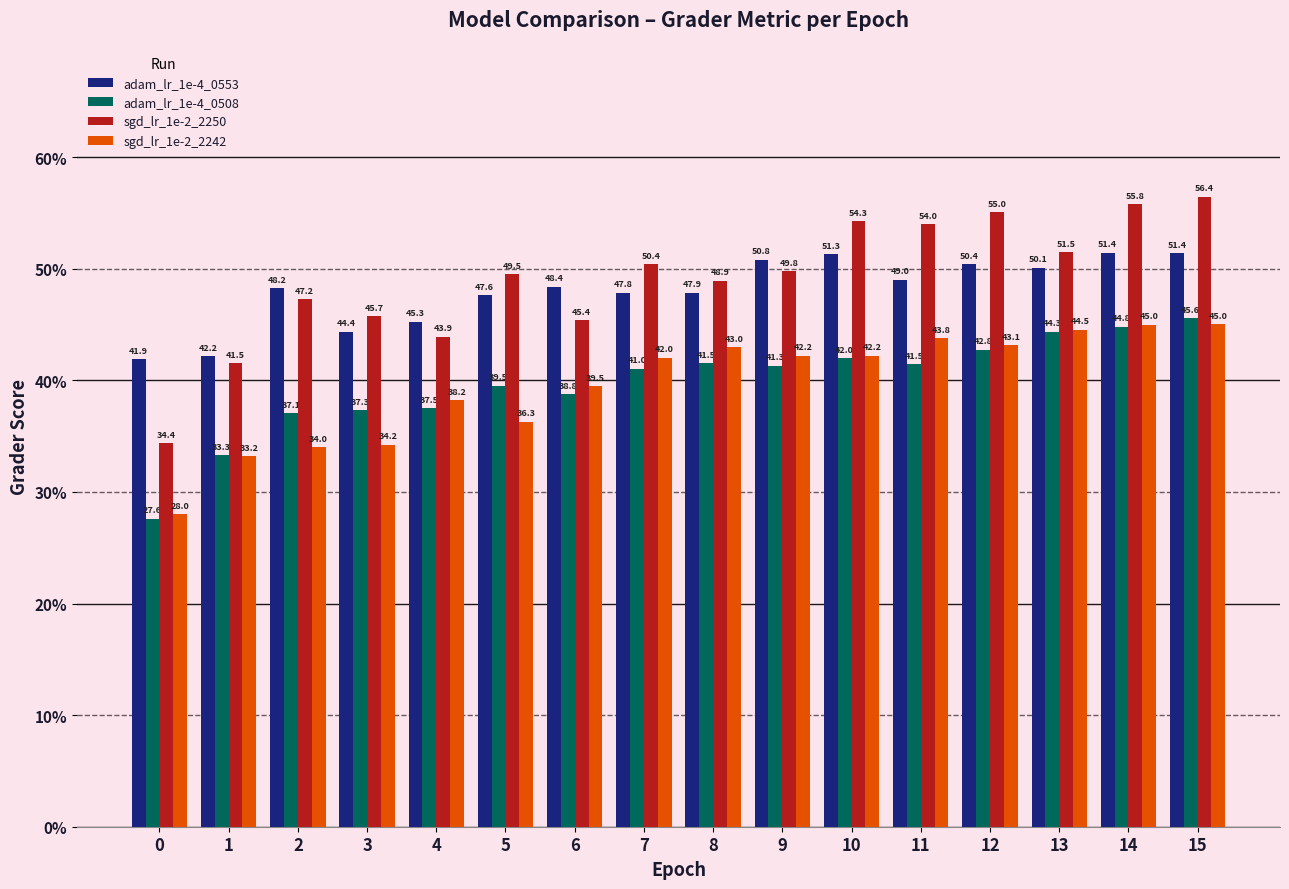

What are all the series names shown in the legend?

adam_lr_1e-4_0553, adam_lr_1e-4_0508, sgd_lr_1e-2_2250, sgd_lr_1e-2_2242